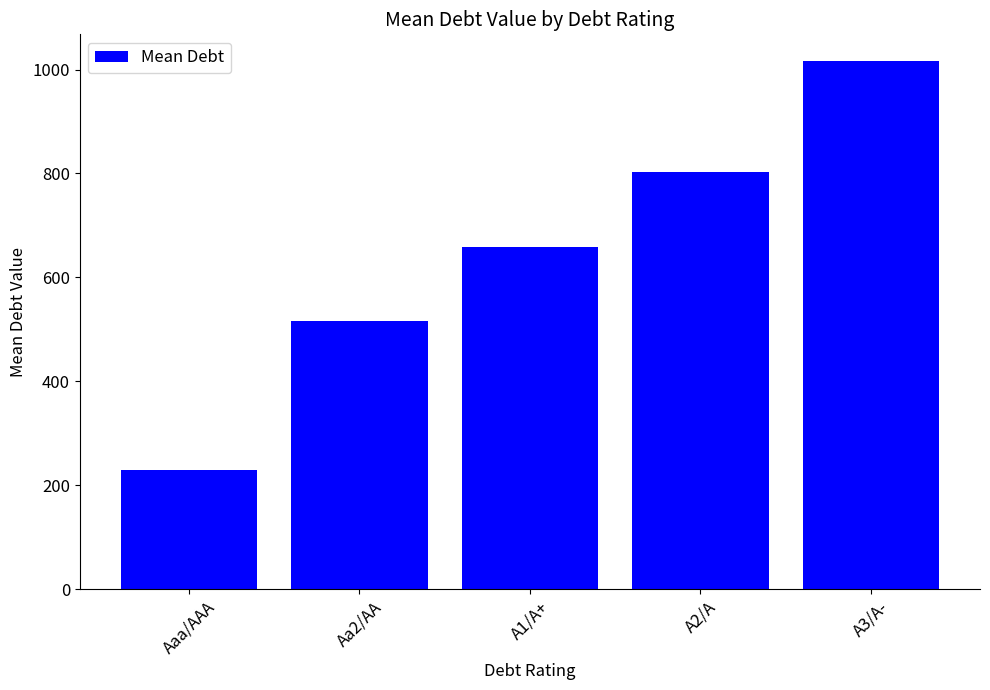

The chart shows a value of 1149.3 at A2/A. True or false?

False